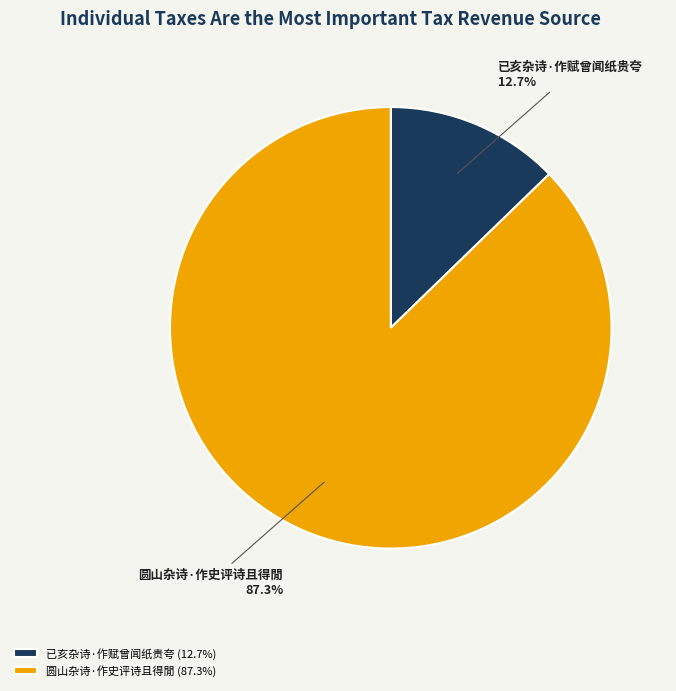

Which category has the biggest portion of the pie?

圆山杂诗·作史评诗且得閒